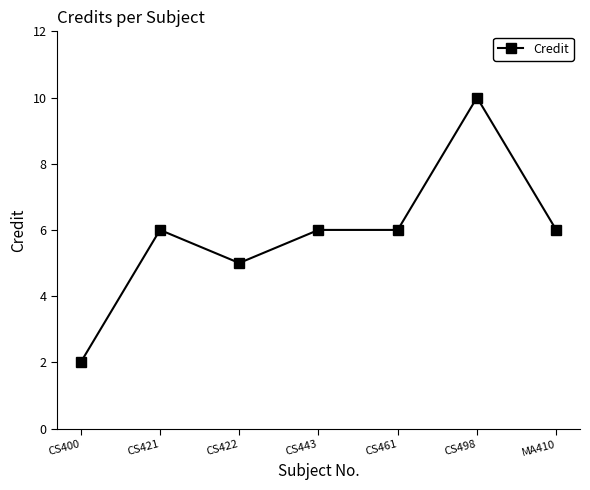

True or false: the data shows 6 at CS498.

False